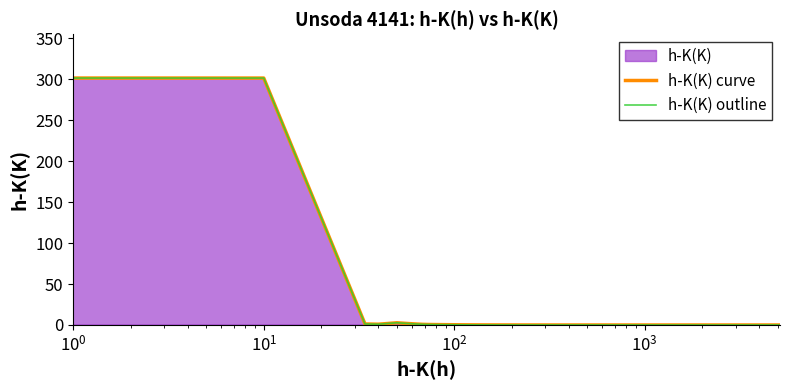

The h-K(K) curve series shows 1.4 at $\mathdefault{10^{2}}$. True or false?

False